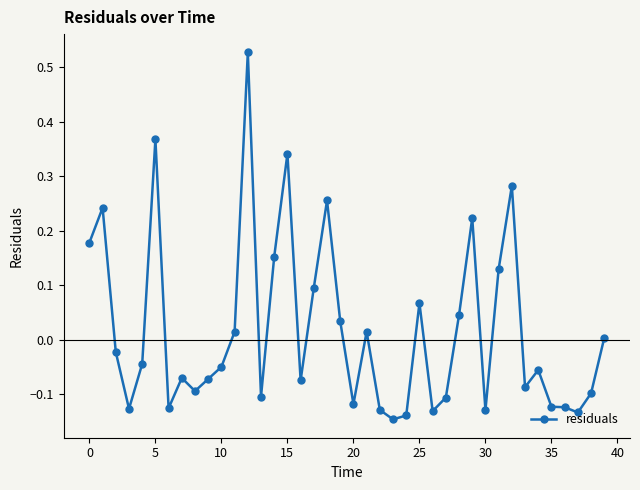

How many data points are above 0?

17